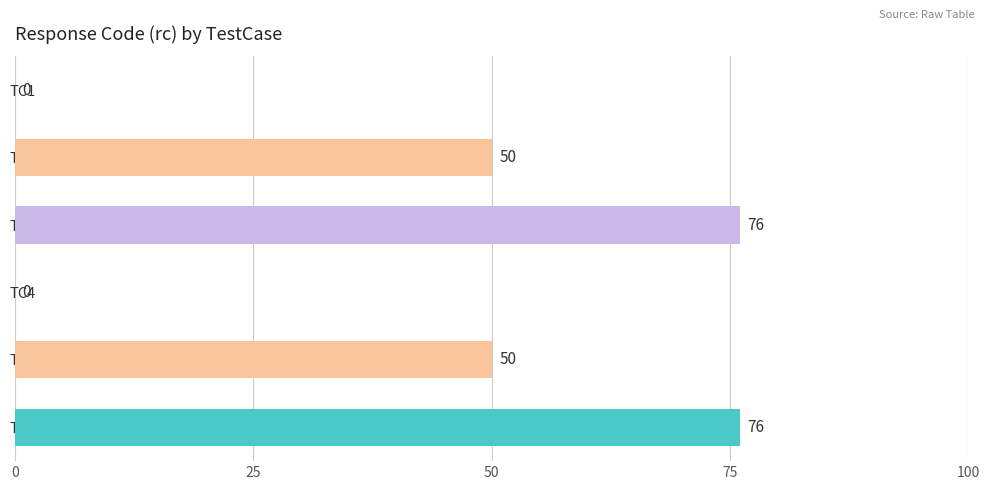

What is the greatest value displayed?

76